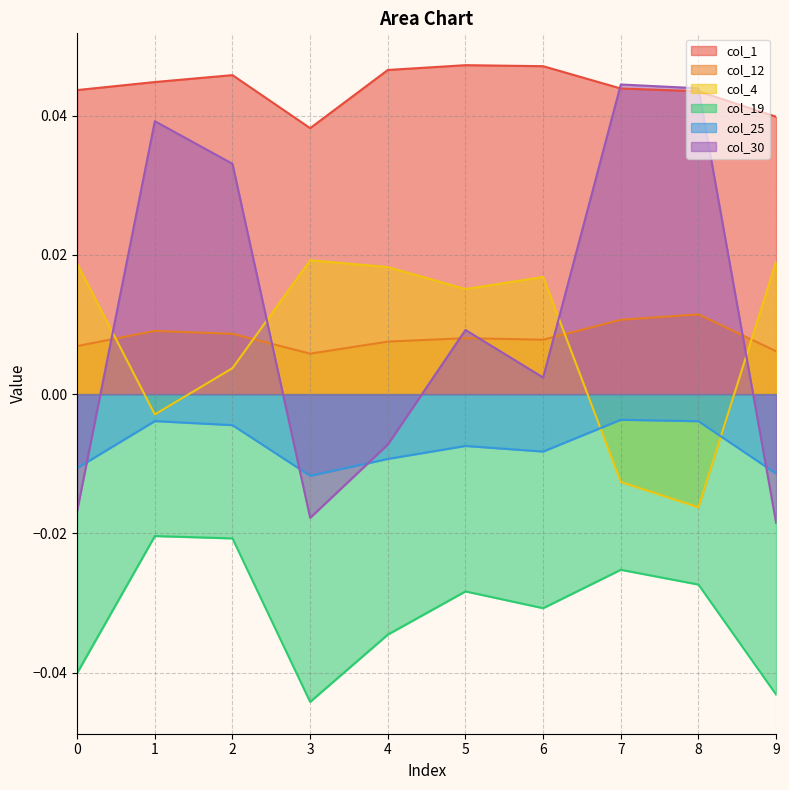

The col_12 series shows 0.0 at 0. True or false?

True